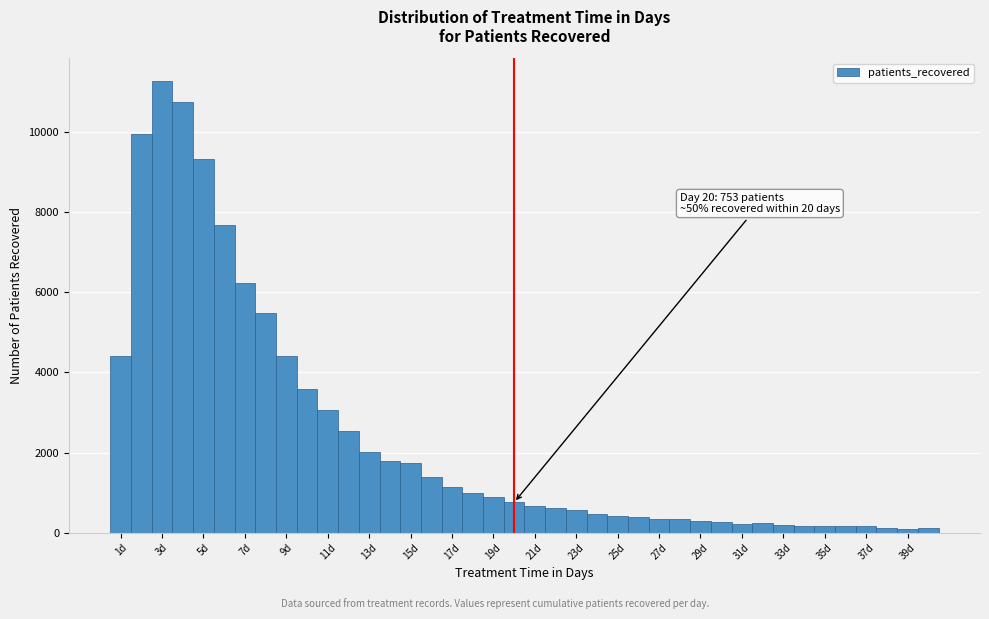

Over which range of the x-axis is the bar tallest?

2.5 to 3.5